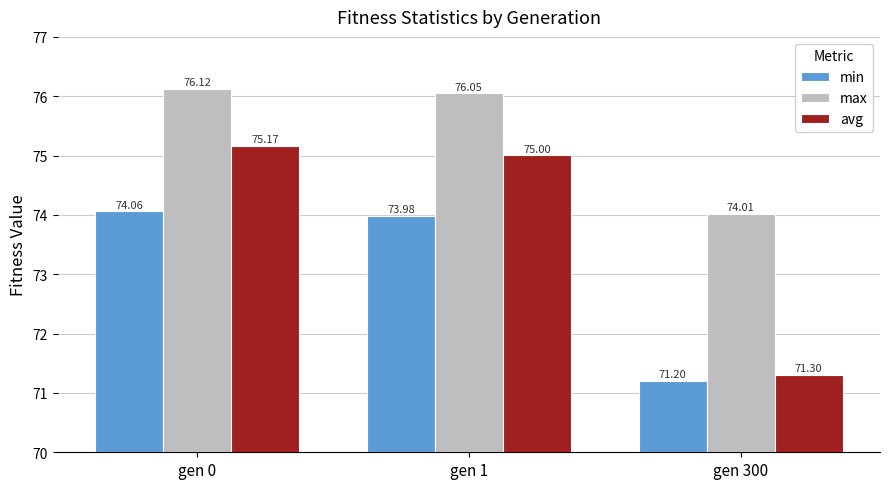

Between gen 0 and gen 1, which series saw the biggest shift?

avg